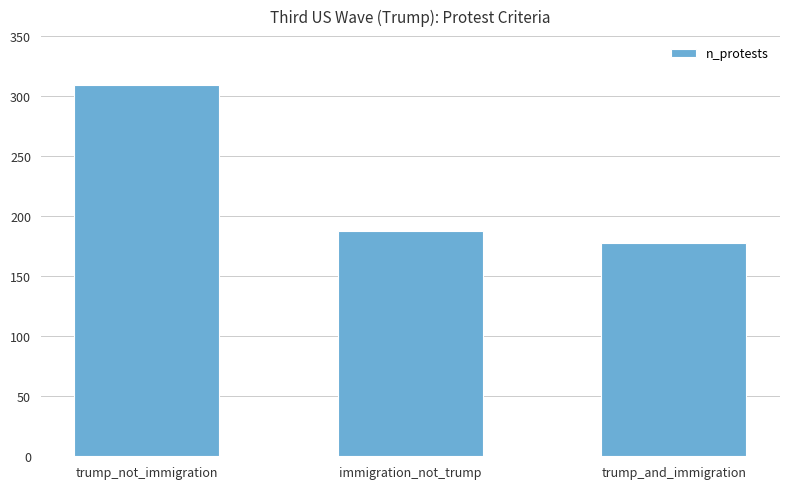

Rank the categories by value from highest to lowest.

trump_not_immigration, immigration_not_trump, trump_and_immigration